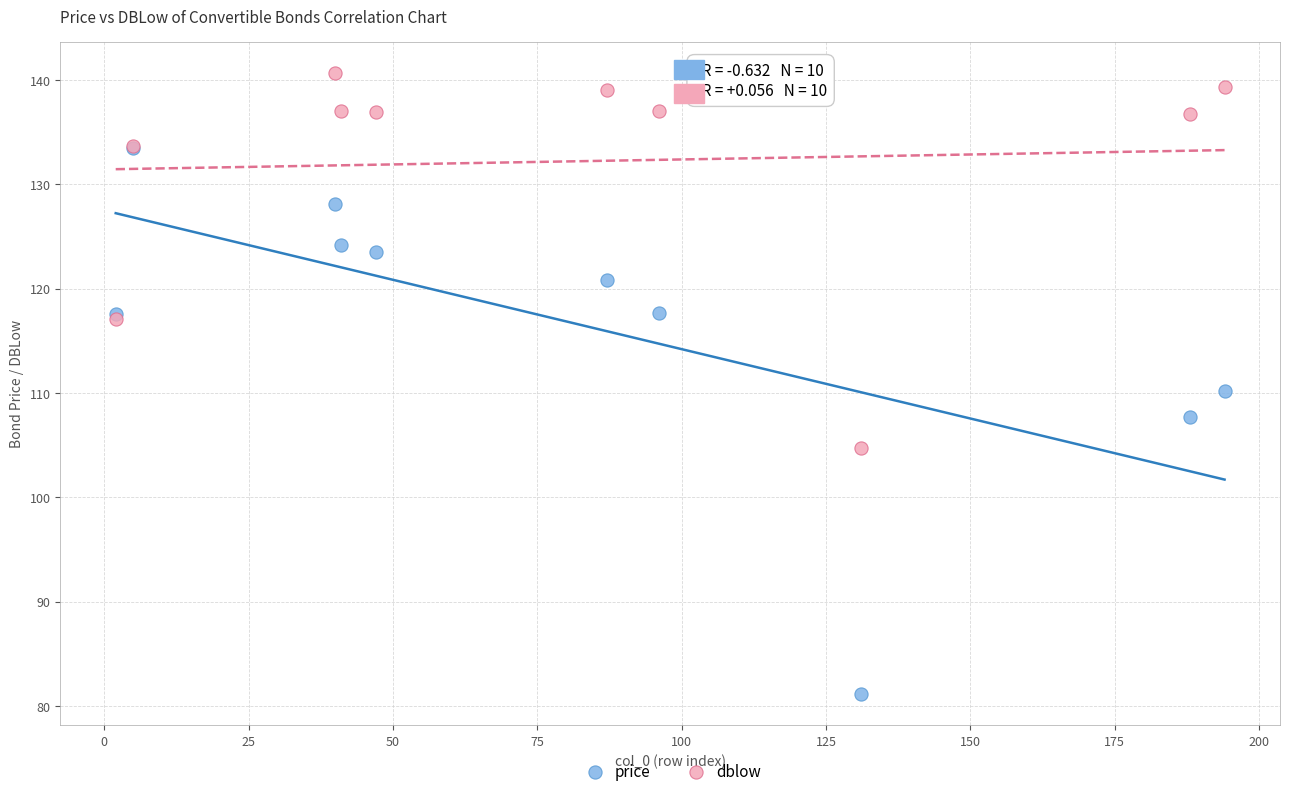

Which series contains the lowest Y value?

price